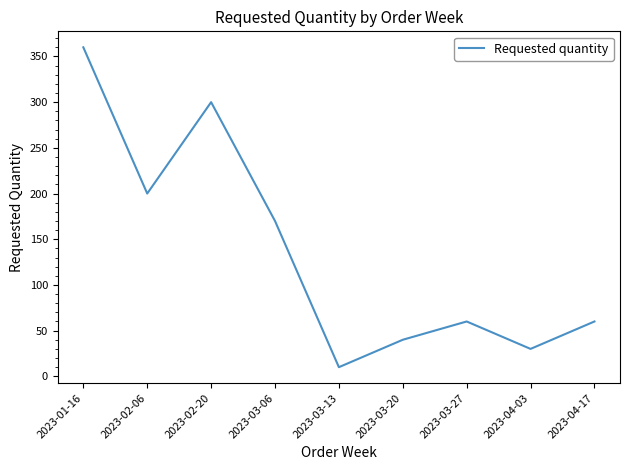

Is it true that the value at 2023-03-27 is 25?

False